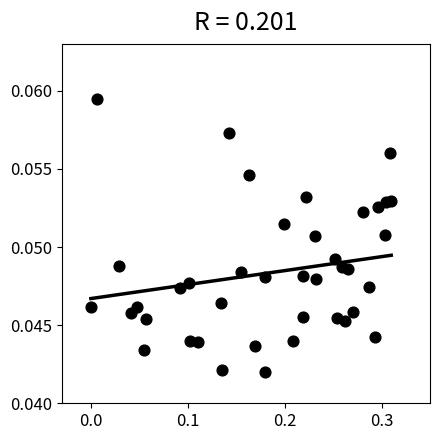

What is the range of X values (max minus min)?

0.3